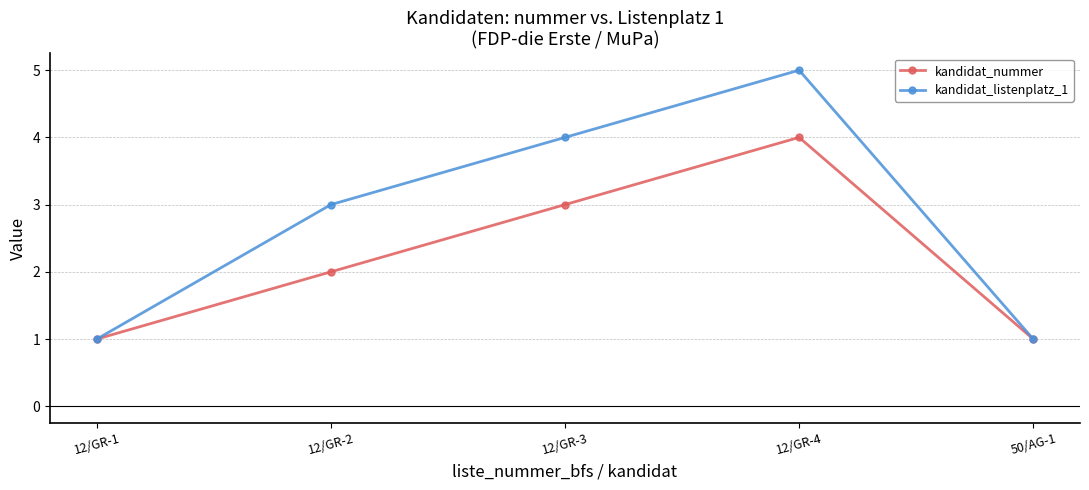

What value does the kandidat_nummer series have at 12/GR-3?

3